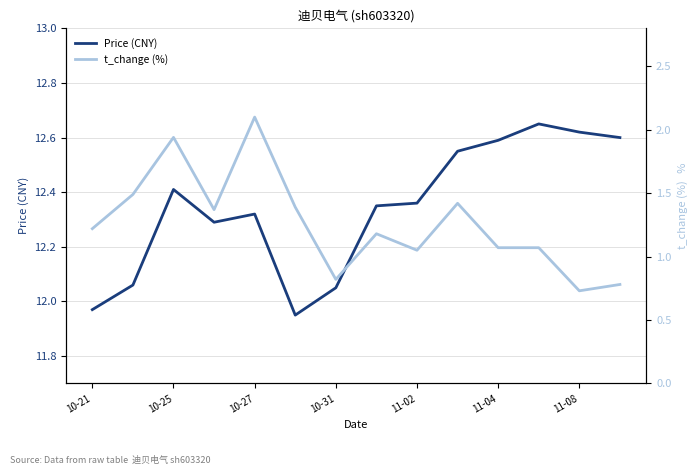

What is the smallest value displayed?

0.7